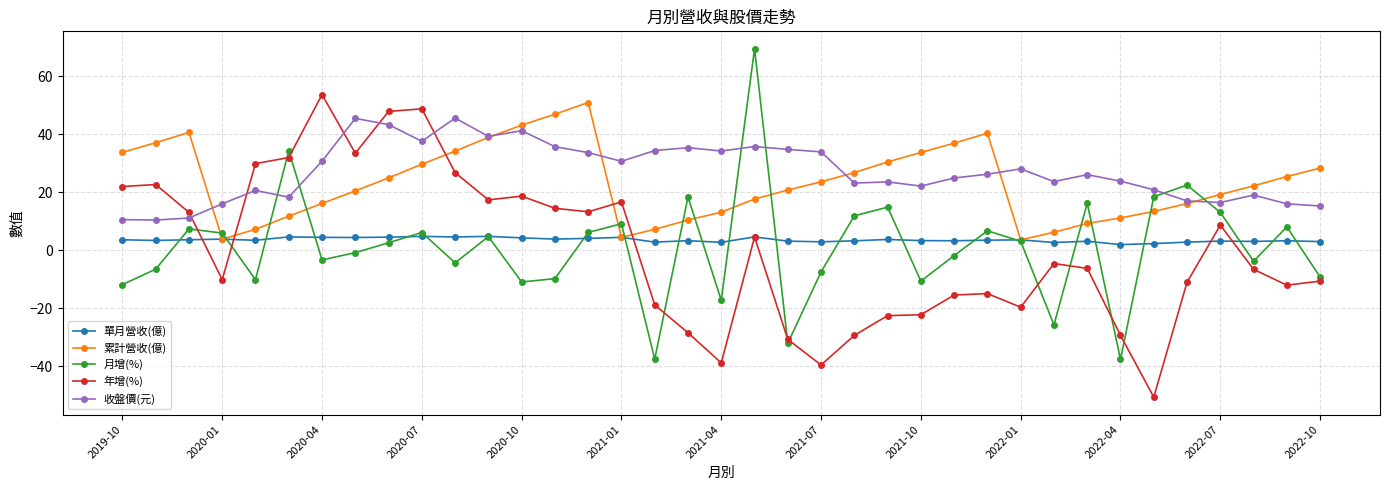

What is the maximum value for 單月營收(億)?

4.7